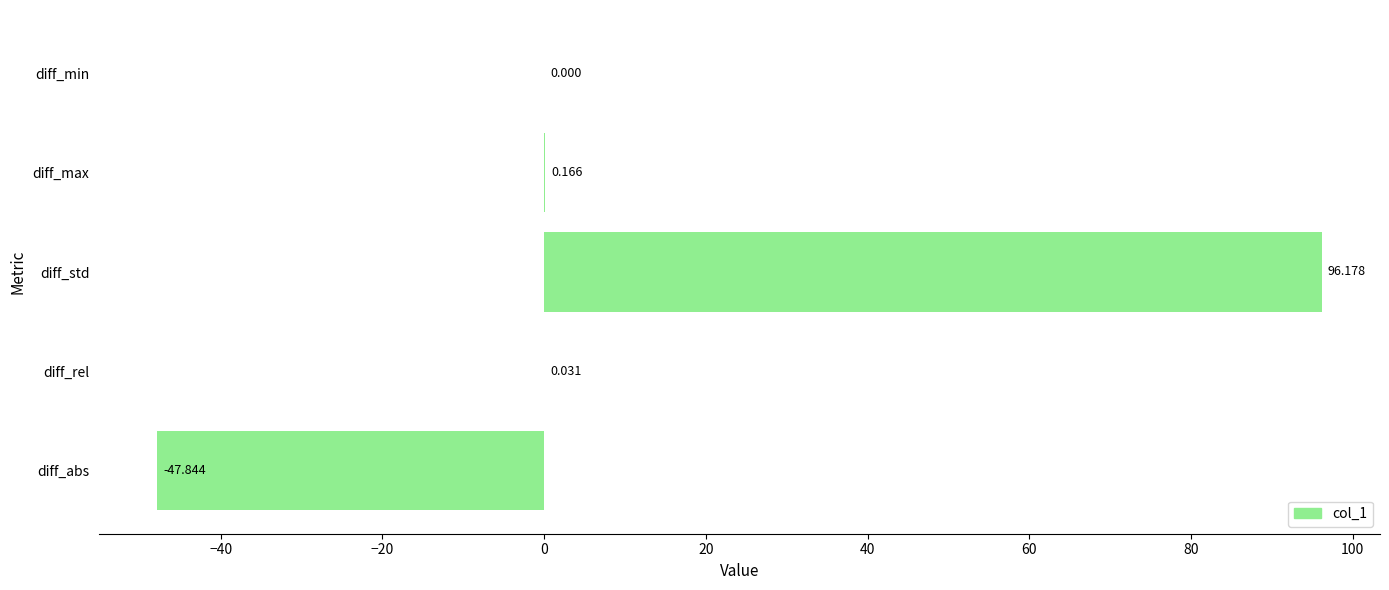

Which category has the highest value across all series?

diff_std